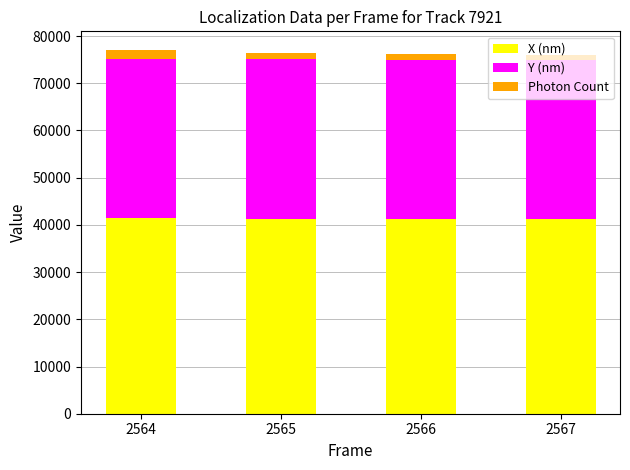

What is the total value across all series at 2564?

77140.0